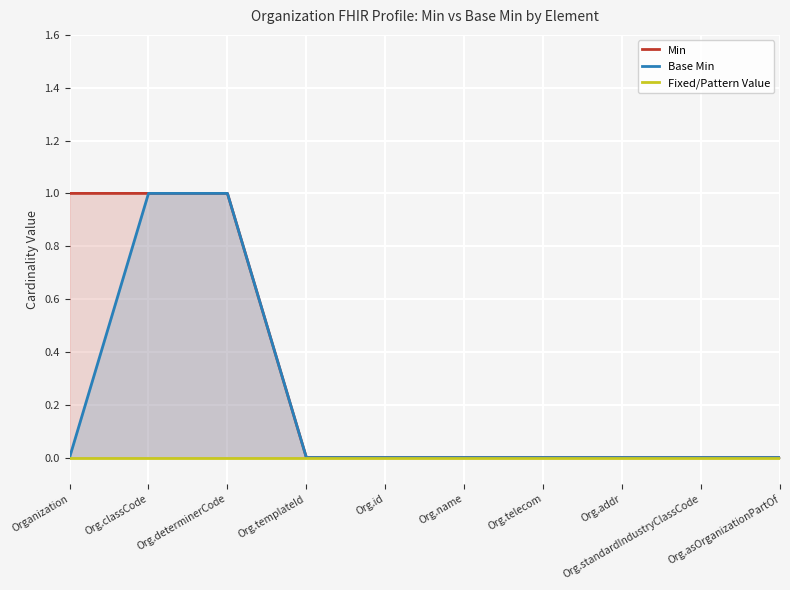

True or false: Fixed/Pattern Value and Base Min cross at least once.

False